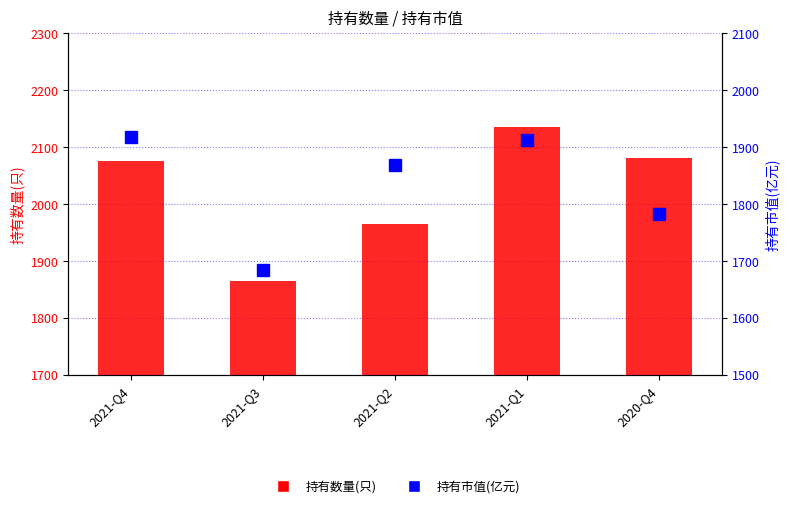

At which category is the sum across all series the highest?

2021-Q1